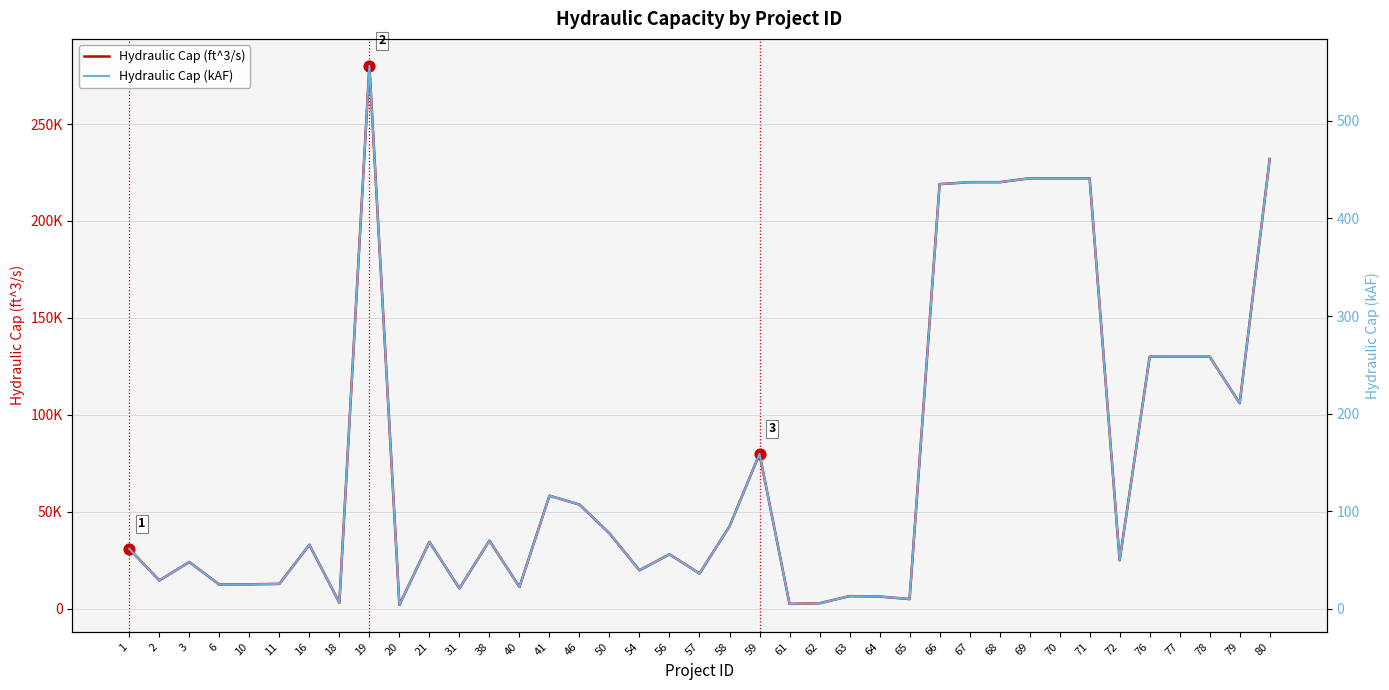

Which series has the largest total across all categories?

Hydraulic Cap (ft^3/s)